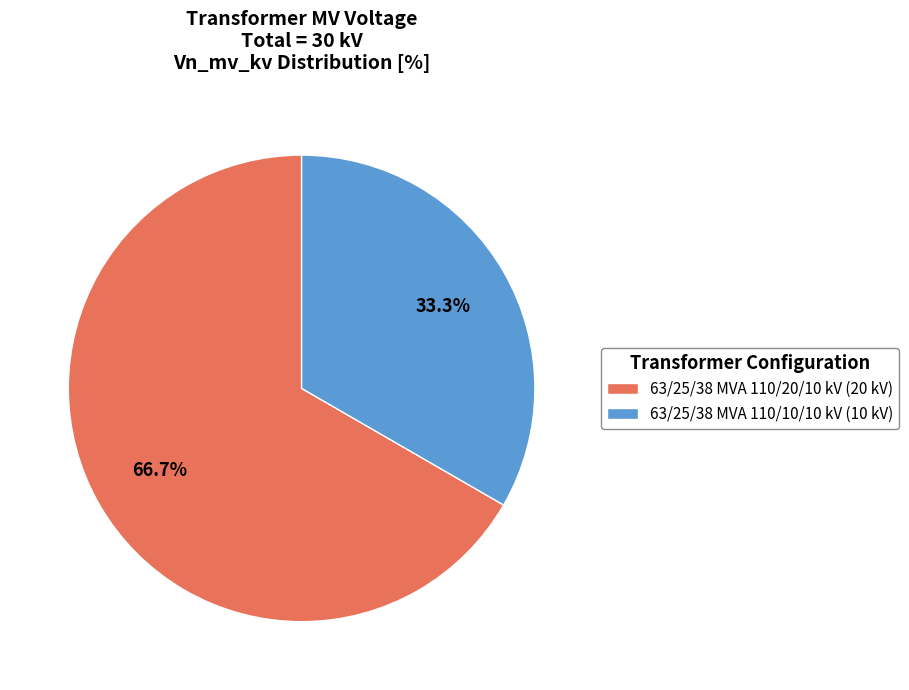

Which has a higher value, 63/25/38 MVA 110/10/10 kV or 63/25/38 MVA 110/20/10 kV?

63/25/38 MVA 110/20/10 kV